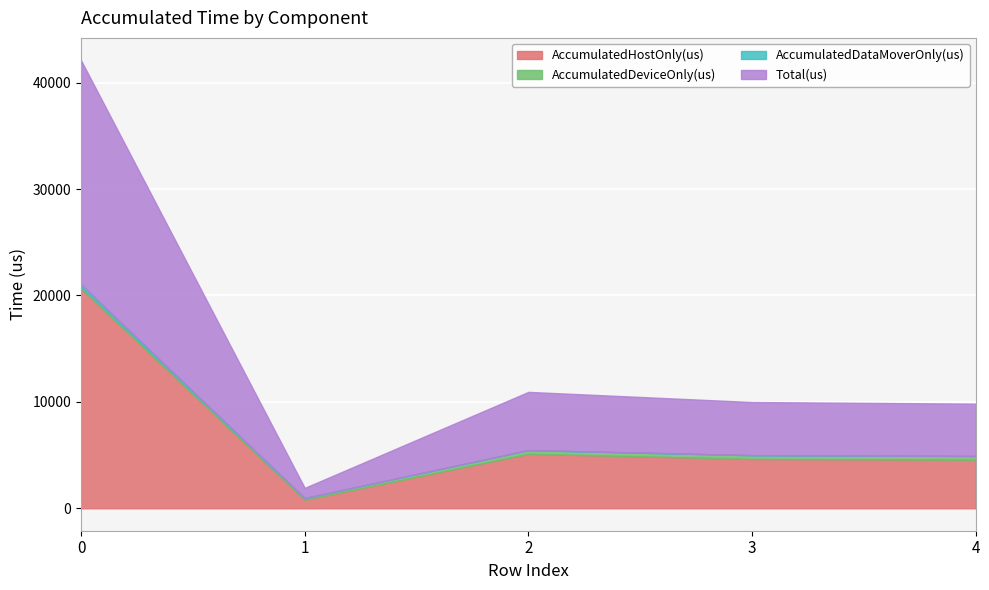

Is it true that Total(us) equals 9258.3 at 0?

False